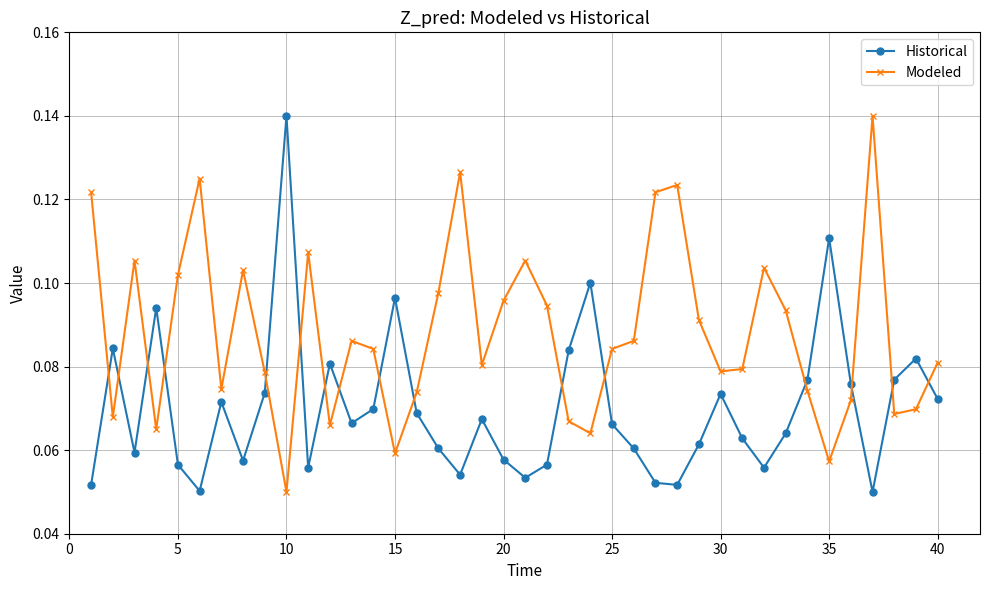

True or false: Historical and Modeled intersect in this chart.

True